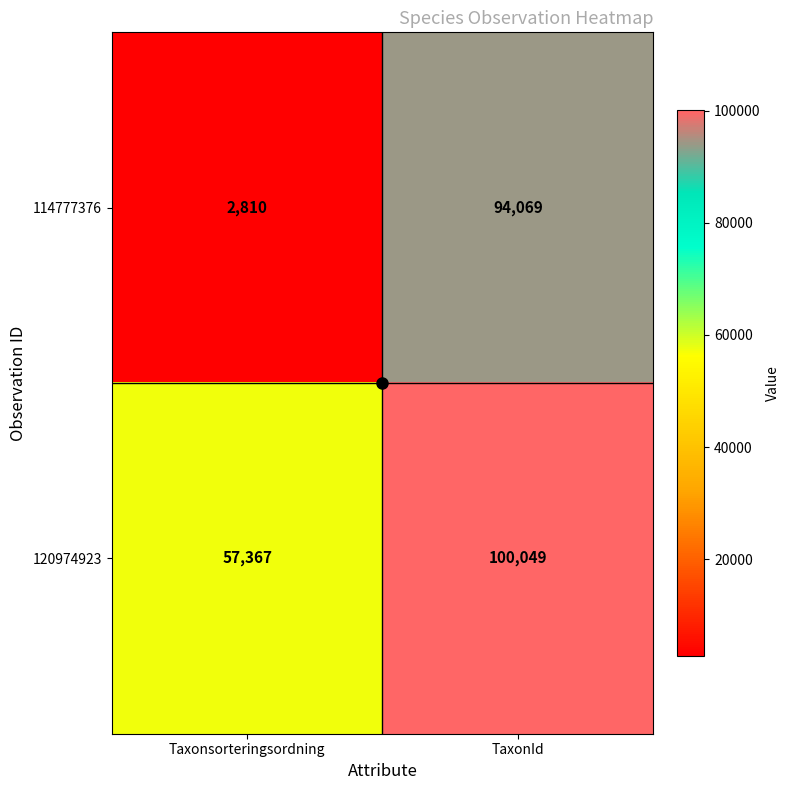

Rank the series by their maximum value, from highest to lowest.

120974923, 114777376